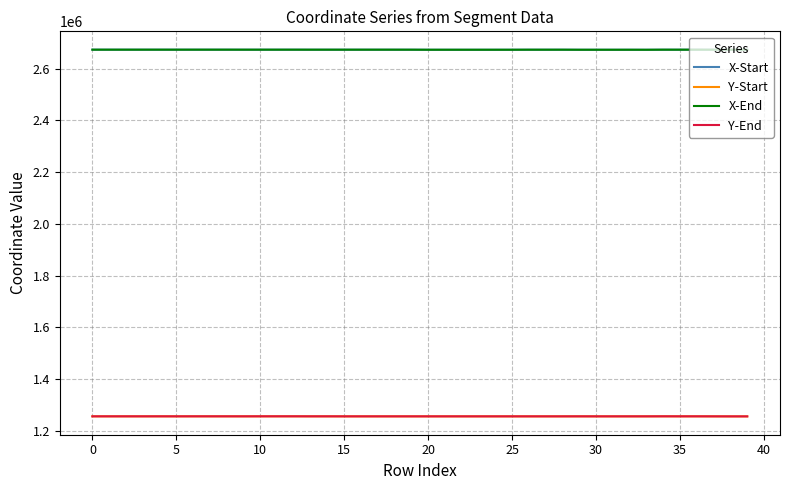

What is the maximum value for X-End?

2673218.6